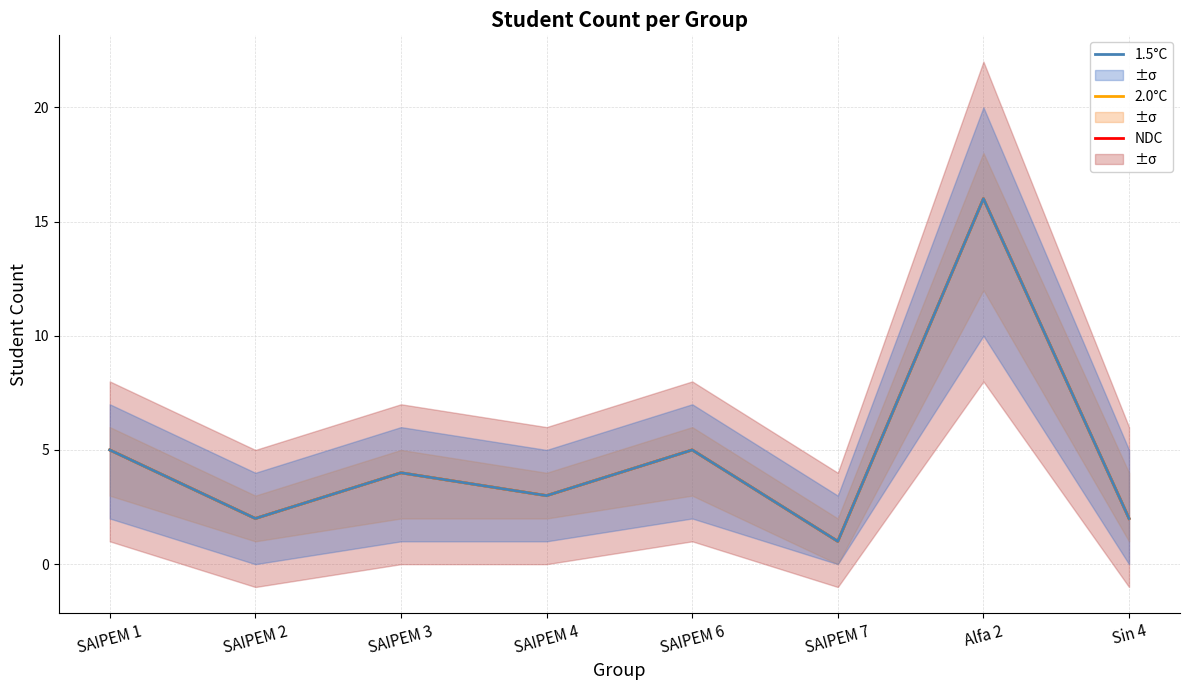

What is the difference between the second highest and second lowest values in the NDC series?

3